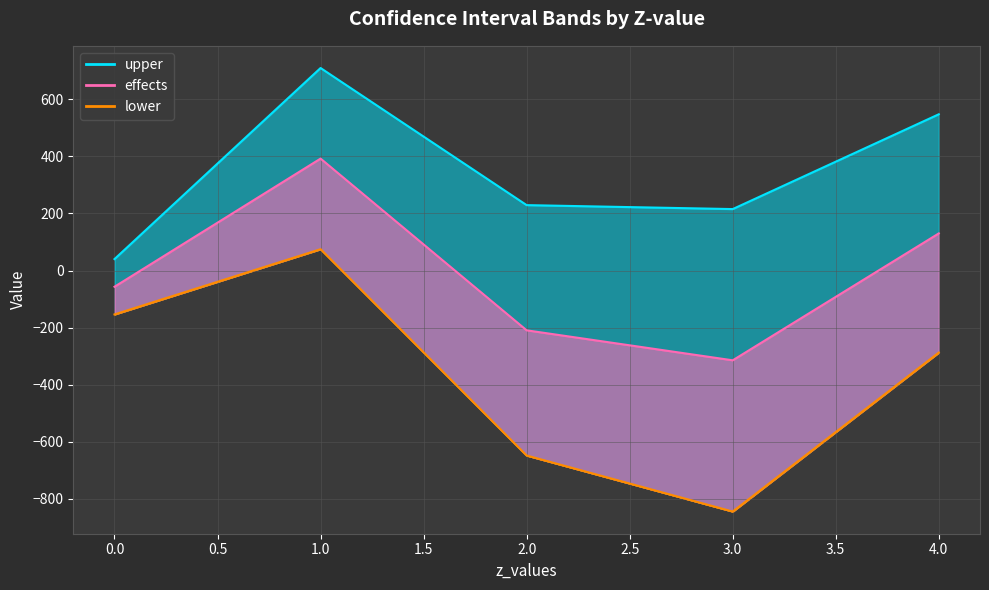

True or false: upper and lower intersect in this chart.

False